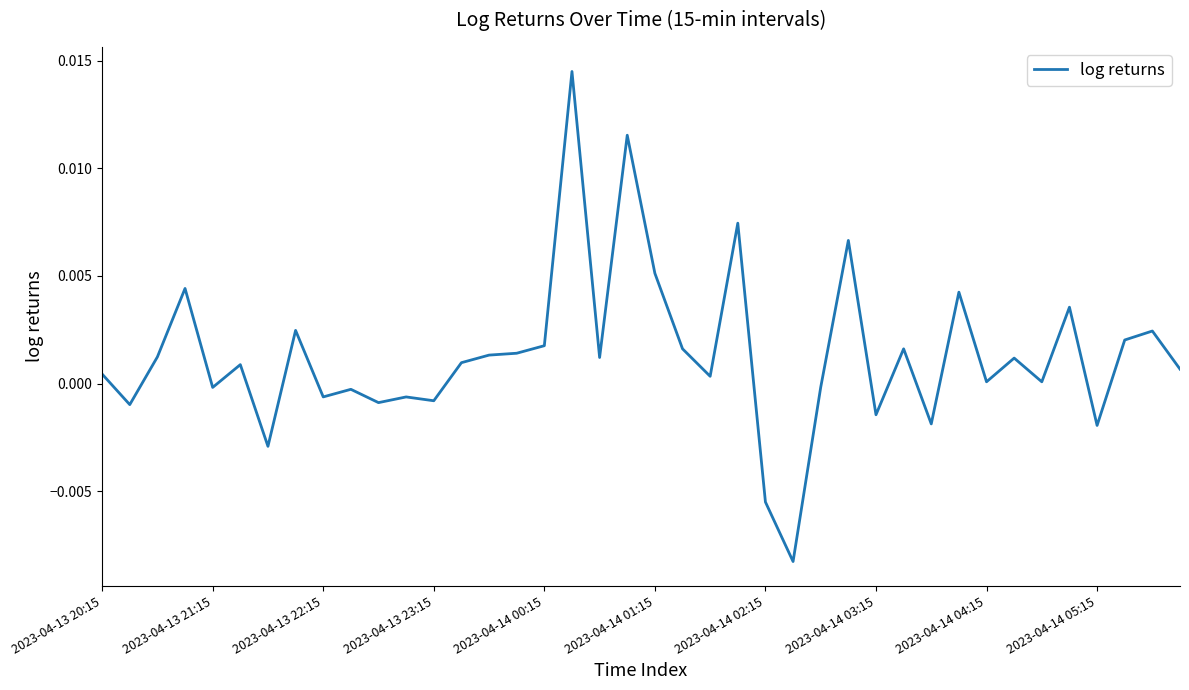

Is it true that the value at 2023-04-13 21:15 is -0.0?

True